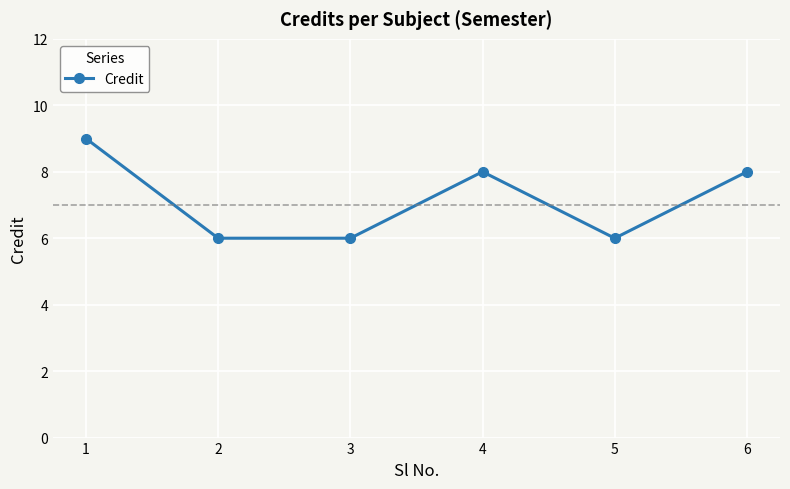

The value at 4 is 8. True or false?

True